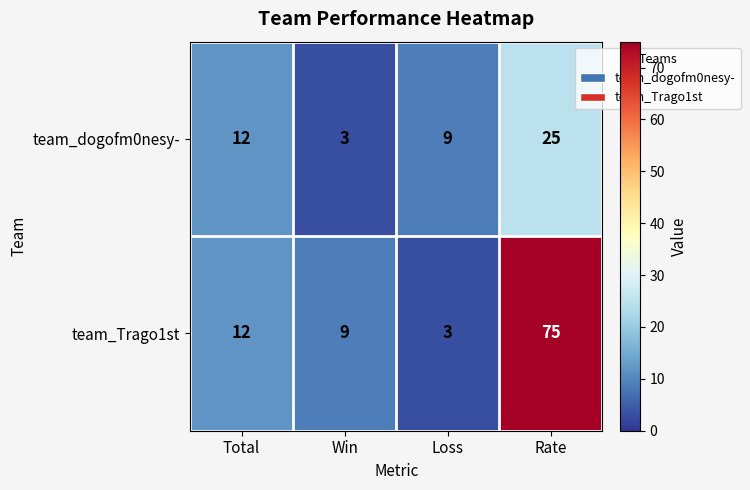

Rank the series by their average value, from highest to lowest.

team_Trago1st, team_dogofm0nesy-